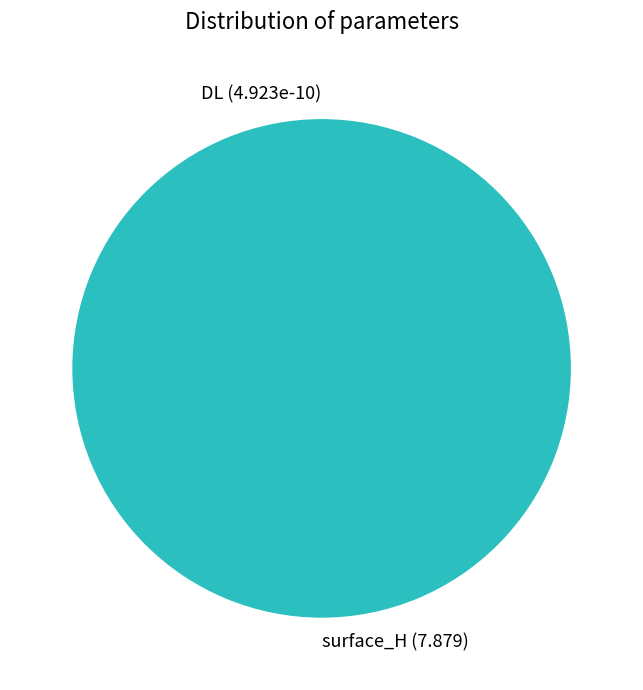

Does surface_H account for over 50% of the chart?

Yes